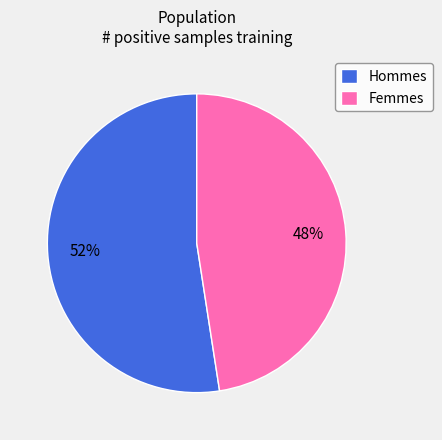

Rank the categories by value from highest to lowest.

Hommes, Femmes